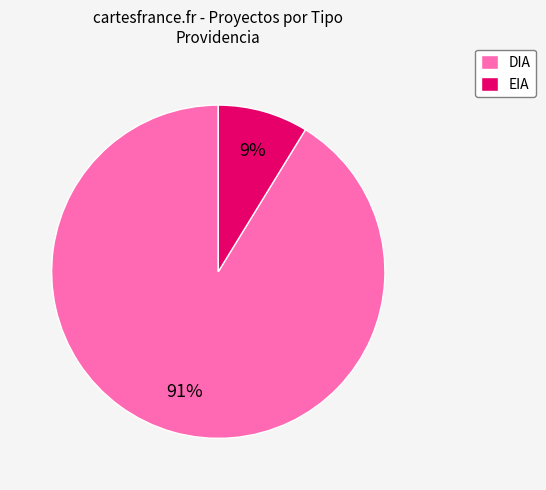

Count the number of slices in the pie.

2